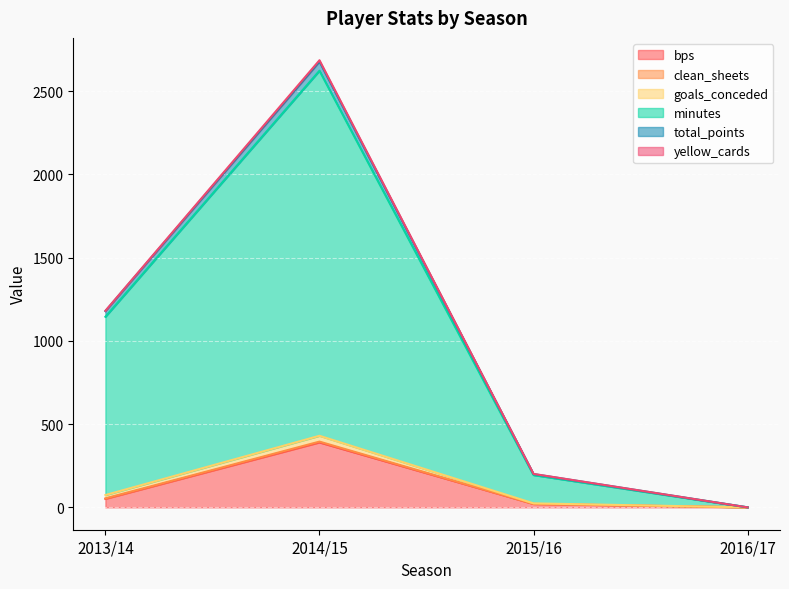

At which category is the sum across all series the highest?

2014/15